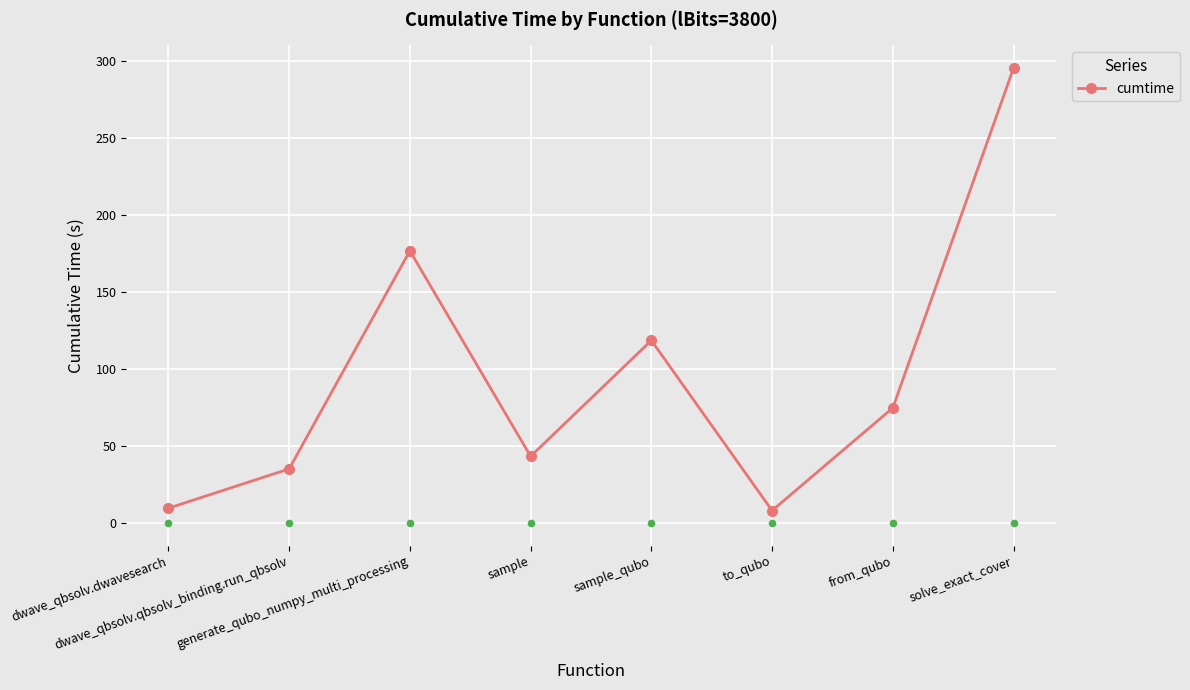

Approximately how many times larger is the value at solve_exact_cover compared to to_qubo?

36.4